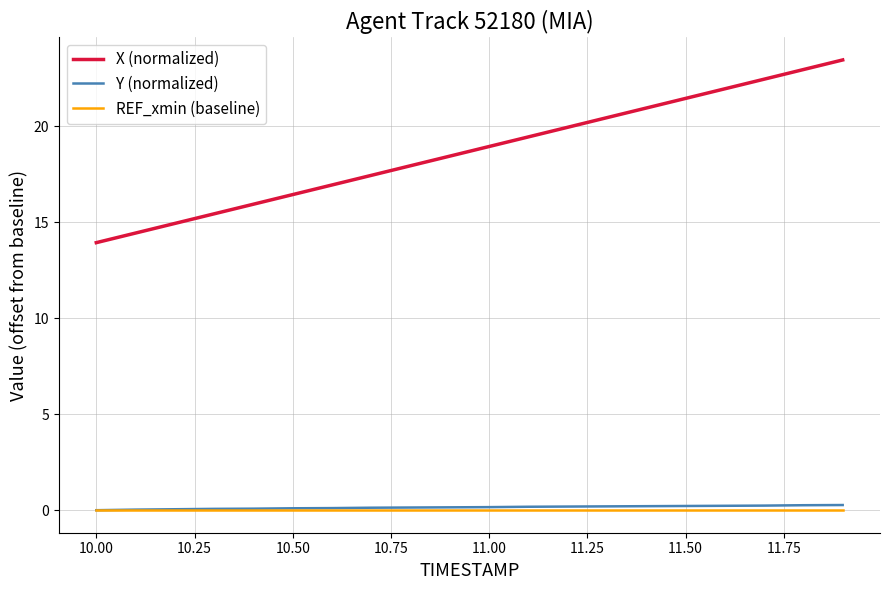

Which series has the largest total across all categories?

X (normalized)